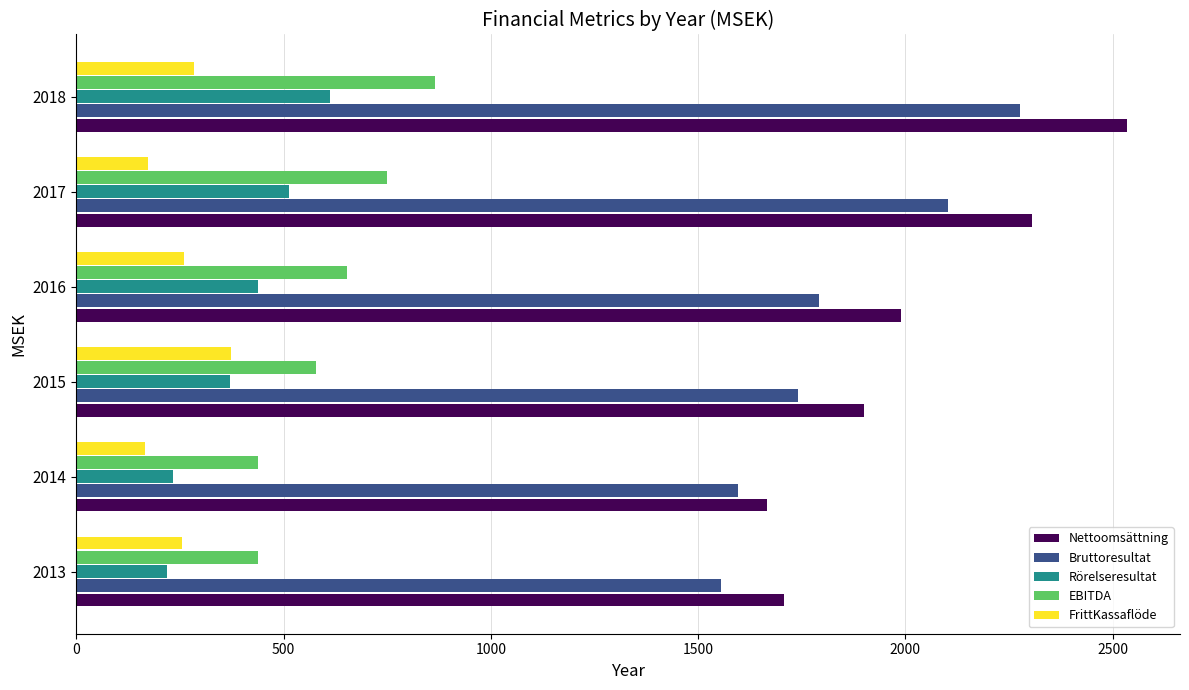

Which category has the highest value in the Rörelseresultat series?

2018